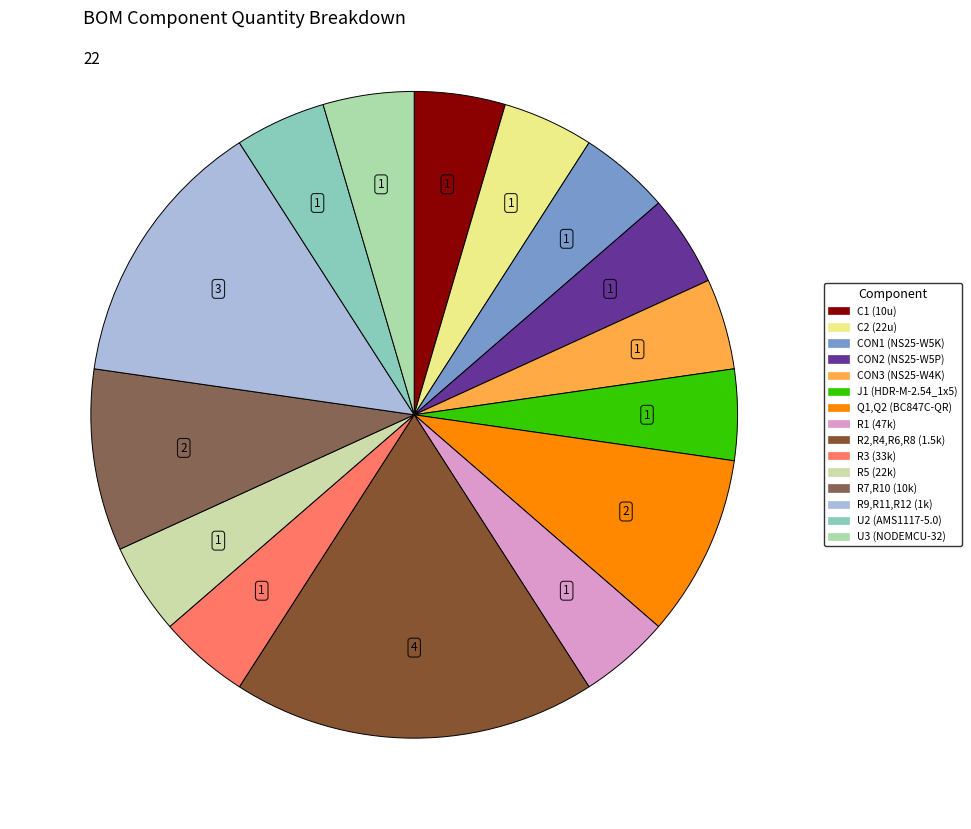

How many segments does this pie chart have?

15